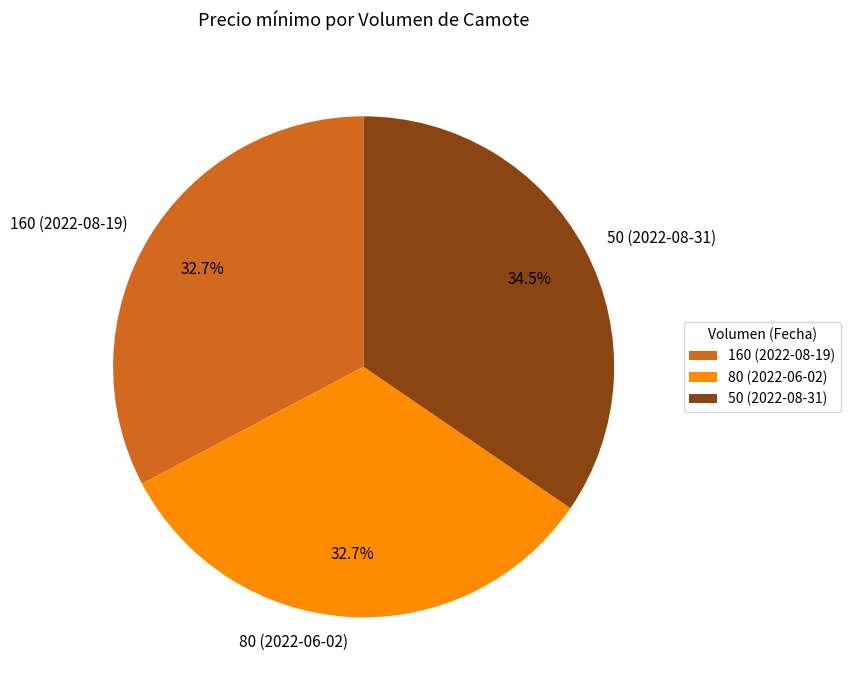

To the nearest percent, what percentage of the pie is 160 (2022-08-19)?

33%